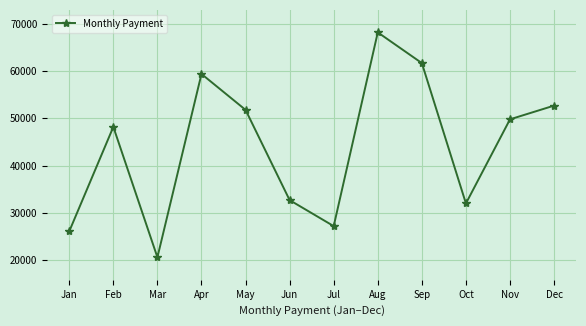

Reading left to right, list all the values displayed in this chart.

Jan=26100	Feb=48200	Mar=20600	Apr=59400	May=51800	Jun=32700	Jul=27200	Aug=68200	Sep=61700	Oct=32000	Nov=49800	Dec=52700